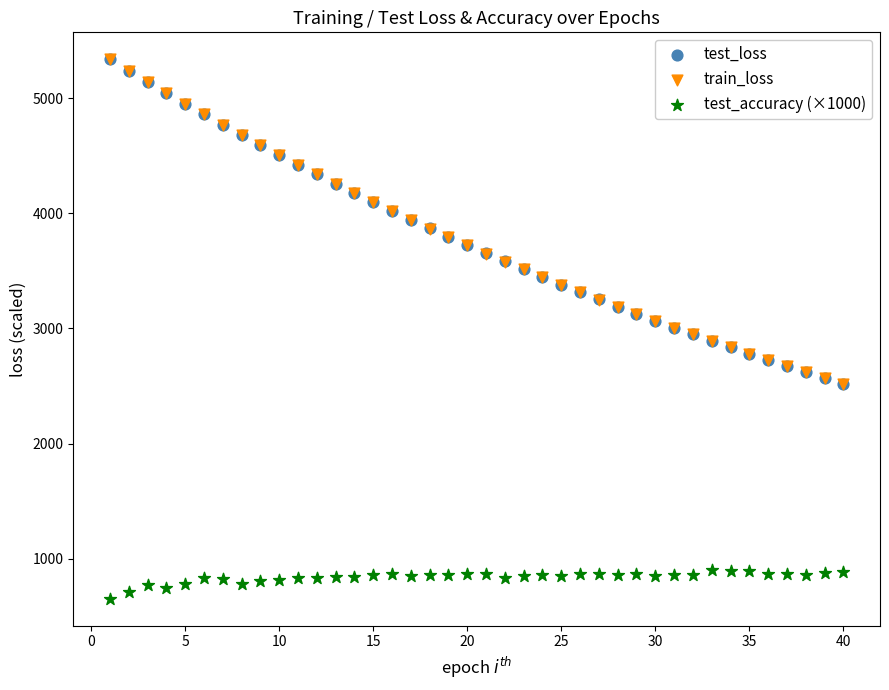

Which series reaches the minimum Y coordinate?

test_accuracy (×1000)